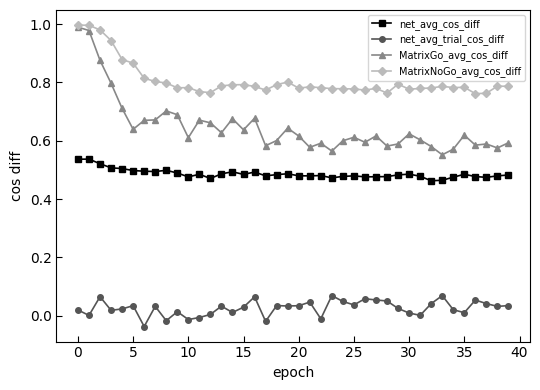

True or false: net_avg_trial_cos_diff and net_avg_cos_diff cross at least once.

False